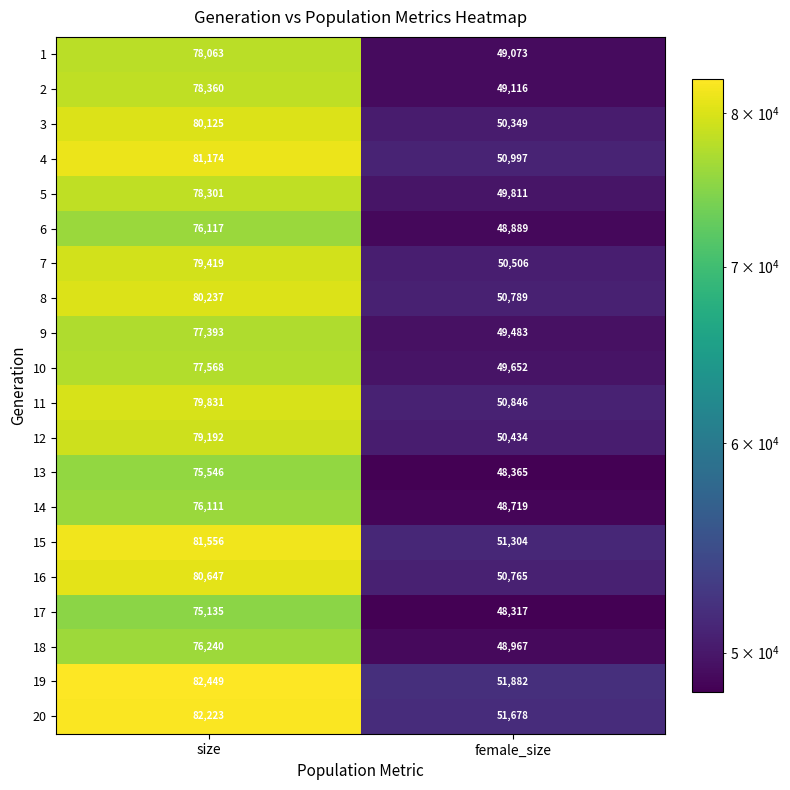

Where is 18 nearest to the value 62603?

female_size